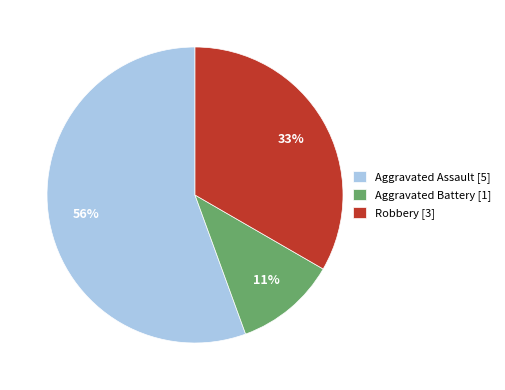

Between Aggravated Assault [5] and Robbery [3], which is larger?

Aggravated Assault [5]